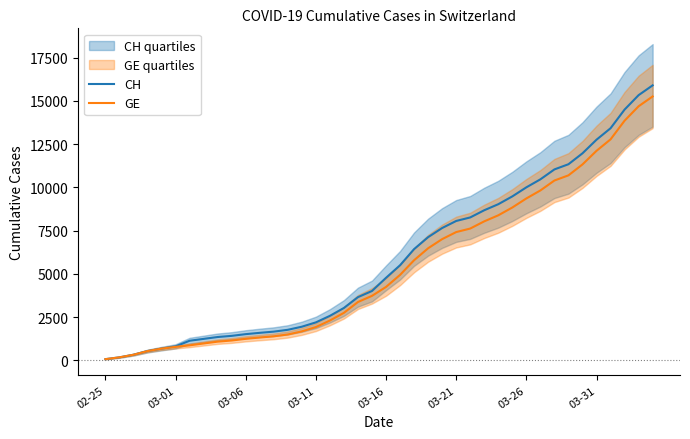

Between 14 and 03-01, which is larger?

14